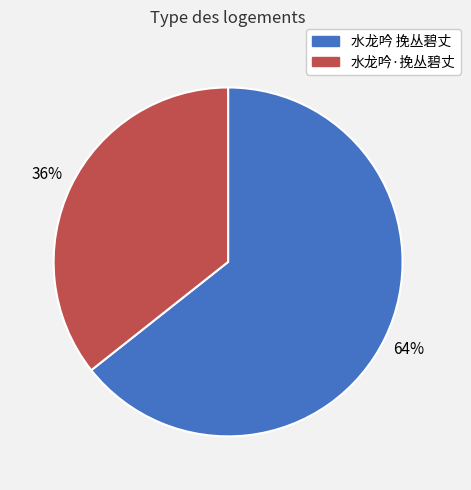

To the nearest percent, what portion does 水龙吟·挽丛碧丈 represent?

36%